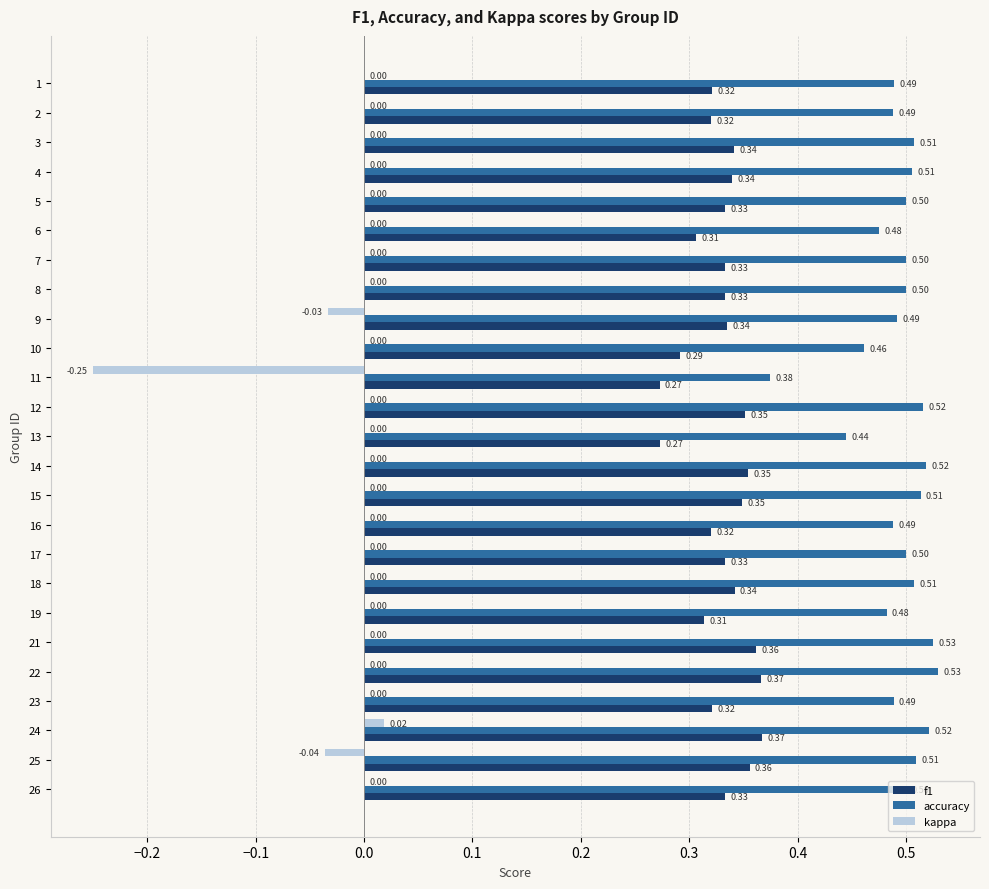

Is the value of accuracy at 26 greater than the value of f1 at 22?

Yes